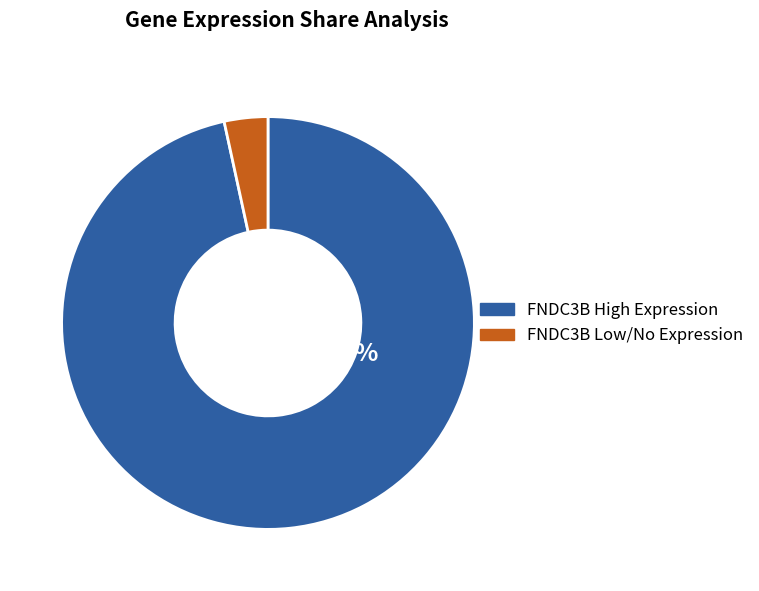

Is there any slice that represents more than half of the pie?

Yes